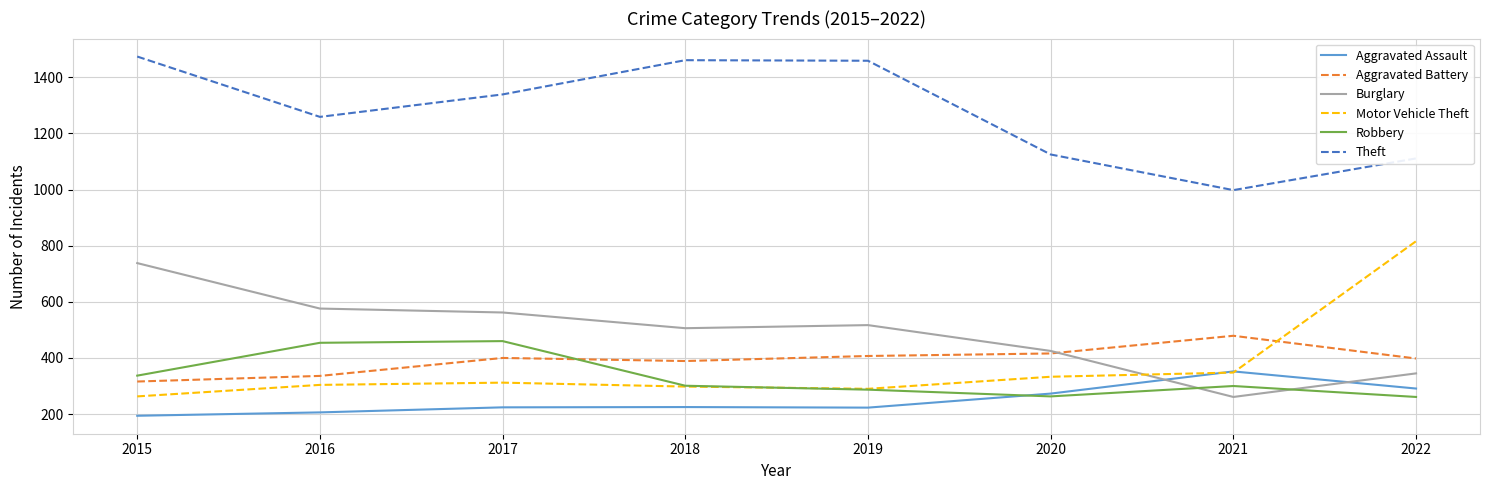

What is the maximum value shown in the chart?

1474